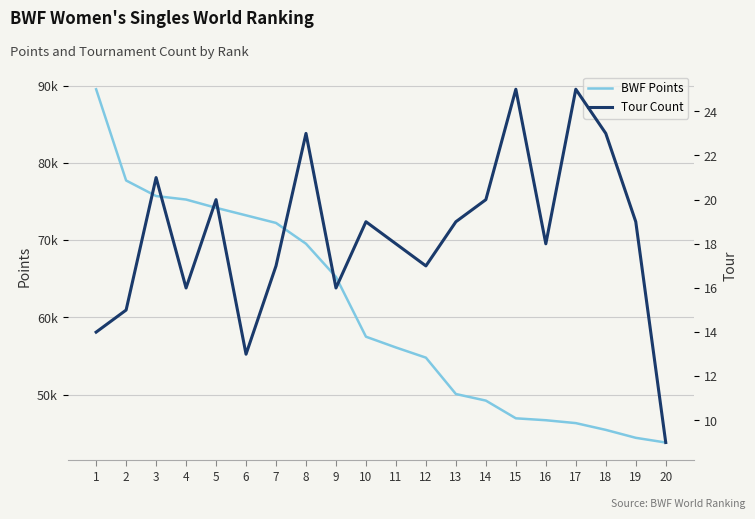

At which category does the chart reach its peak across all series?

1